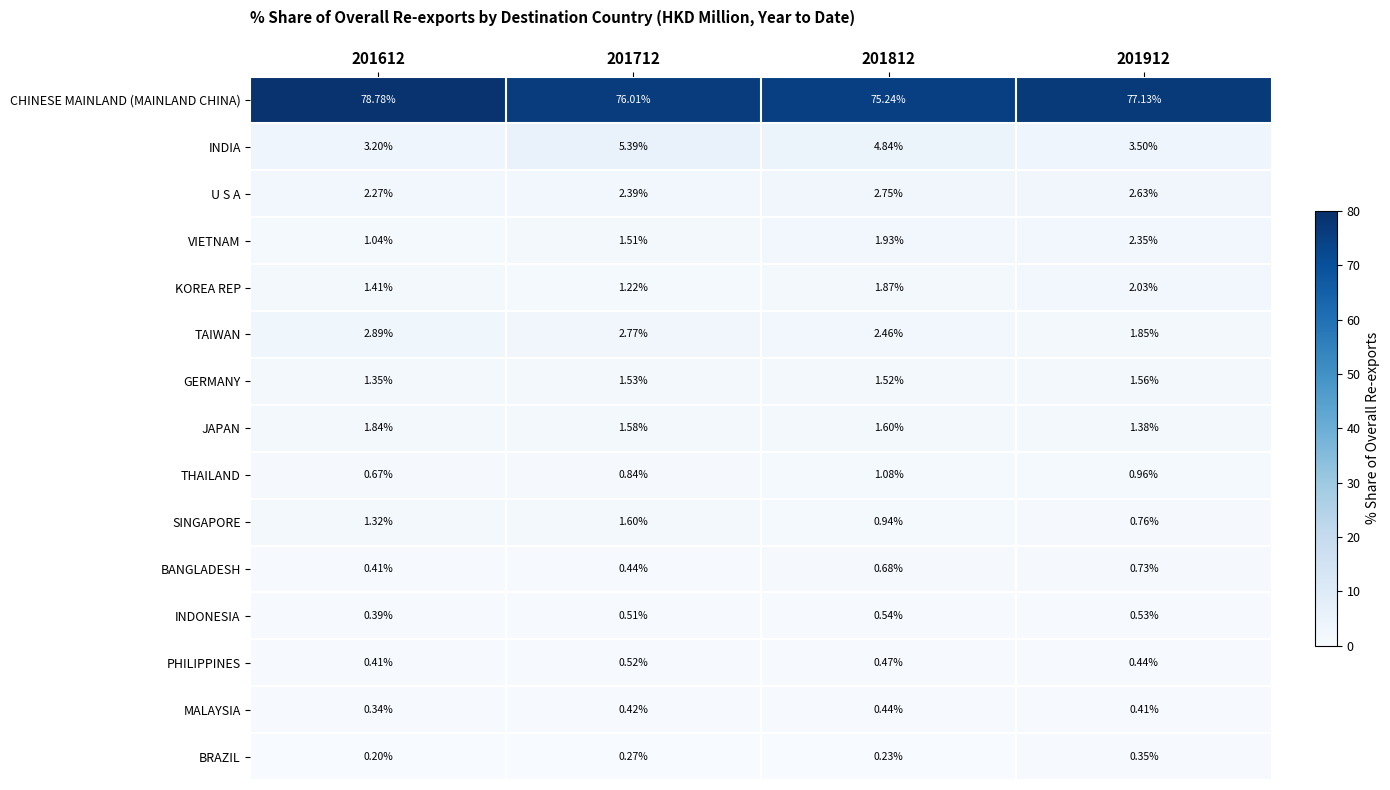

Which series has the widest spread of values?

CHINESE MAINLAND (MAINLAND CHINA)